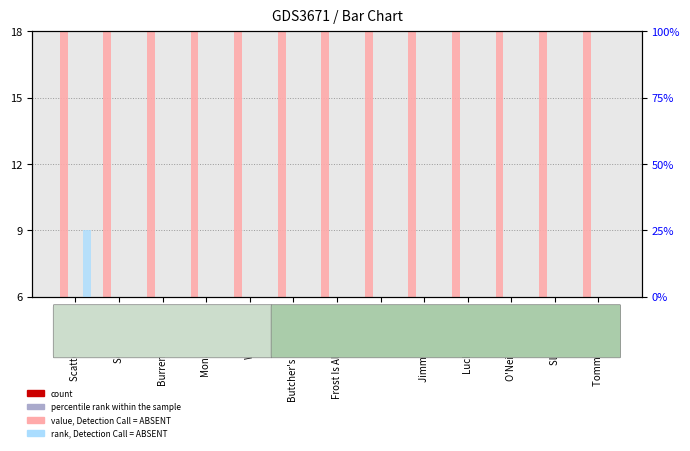

At which label is percentile rank within the sample closest to 3?

O'Neill's Maggot